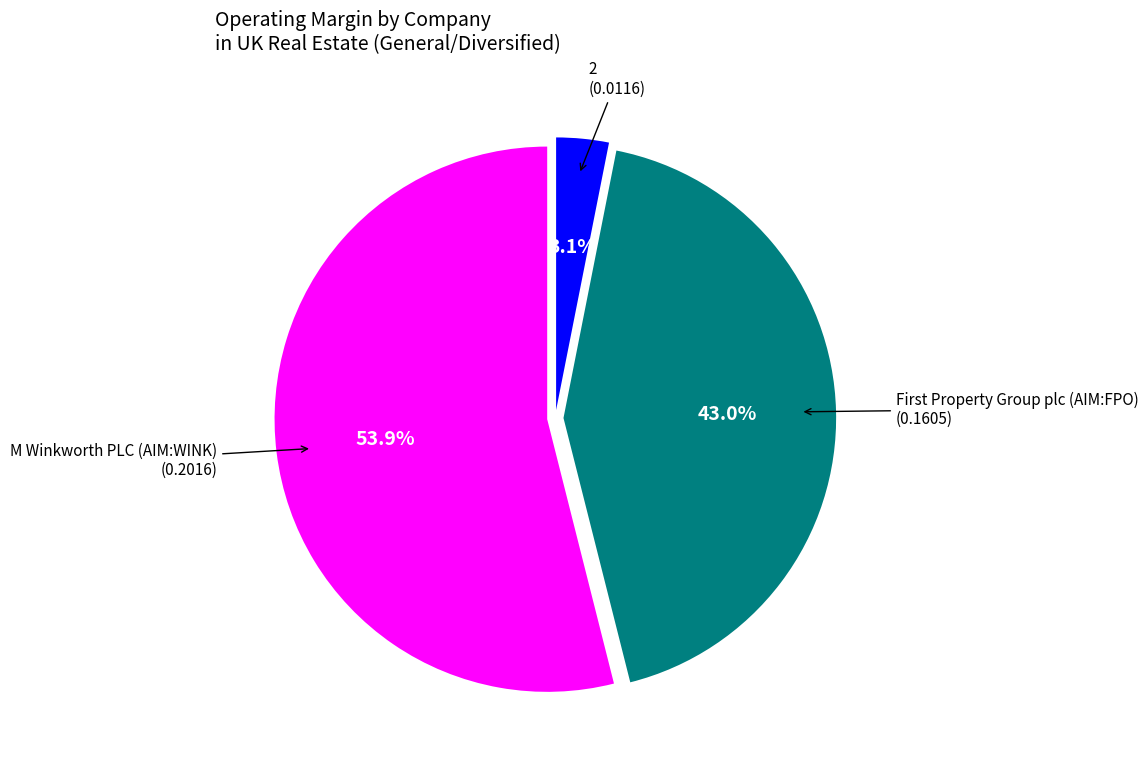

Is there a majority slice in this chart?

Yes